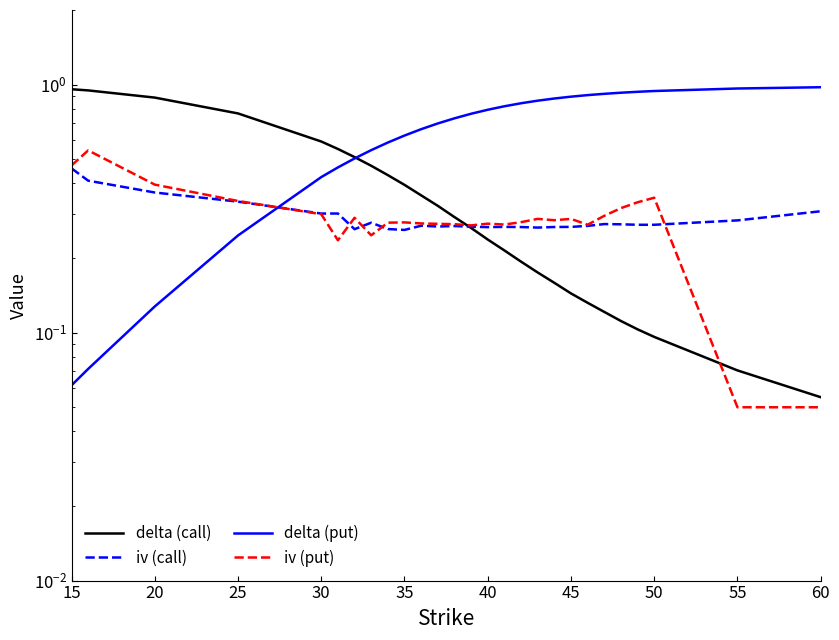

Reading left to right, what are all the values shown in this chart?

delta (call): 1.0	0.9	0.9	0.8	0.6	0.6	0.5	0.5	0.4	0.4	0.4	0.3	0.3	0.3	0.2	0.2	0.2	0.2	0.2	0.1	0.1	0.1	0.1	0.1	0.1	0.1	0.1
iv (call): 0.5	0.4	0.4	0.3	0.3	0.3	0.3	0.3	0.3	0.3	0.3	0.3	0.3	0.3	0.3	0.3	0.3	0.3	0.3	0.3	0.3	0.3	0.3	0.3	0.3	0.3	0.3
delta (put): 0.1	0.1	0.1	0.2	0.4	0.5	0.5	0.5	0.6	0.6	0.7	0.7	0.7	0.8	0.8	0.8	0.8	0.9	0.9	0.9	0.9	0.9	0.9	0.9	0.9	1.0	1.0
iv (put): 0.5	0.5	0.4	0.3	0.3	0.2	0.3	0.2	0.3	0.3	0.3	0.3	0.3	0.3	0.3	0.3	0.3	0.3	0.3	0.3	0.3	0.3	0.3	0.3	0.3	0.1	0.1